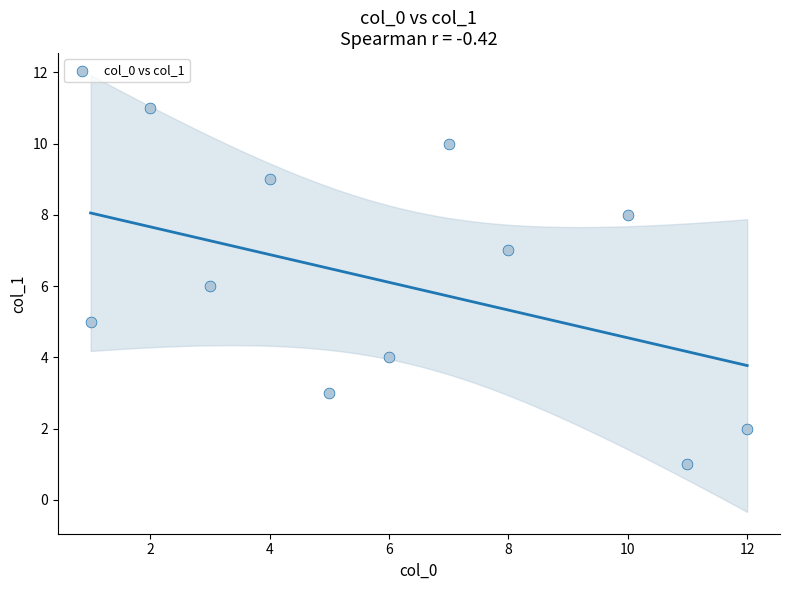

What is the range of Y values (max minus min)?

10